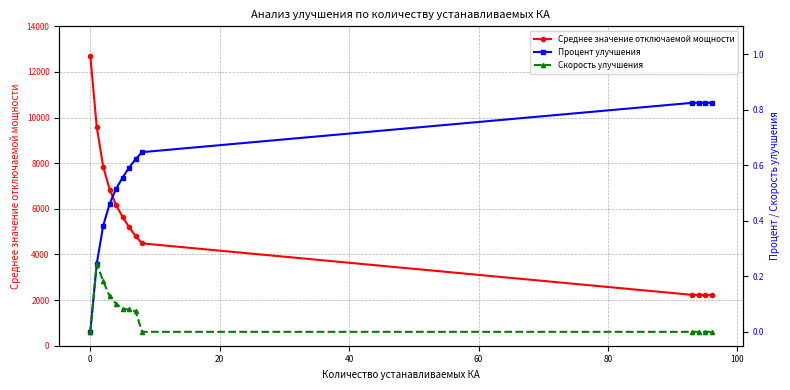

What is the lowest value of the Среднее значение отключаемой мощности series?

2228.9